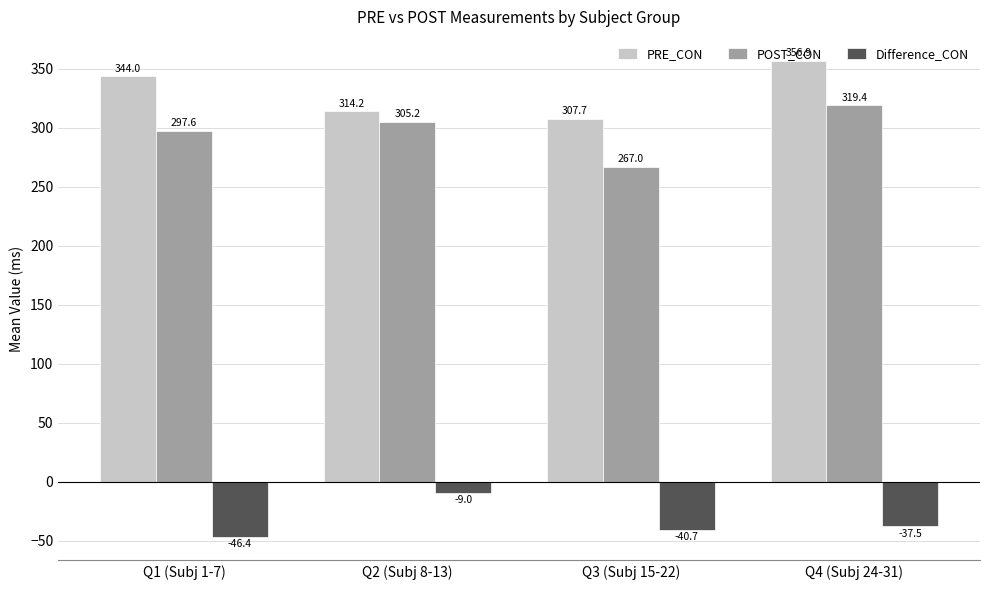

Rank the series at Q1 (Subj 1-7) from highest to lowest value.

PRE_CON, POST_CON, Difference_CON